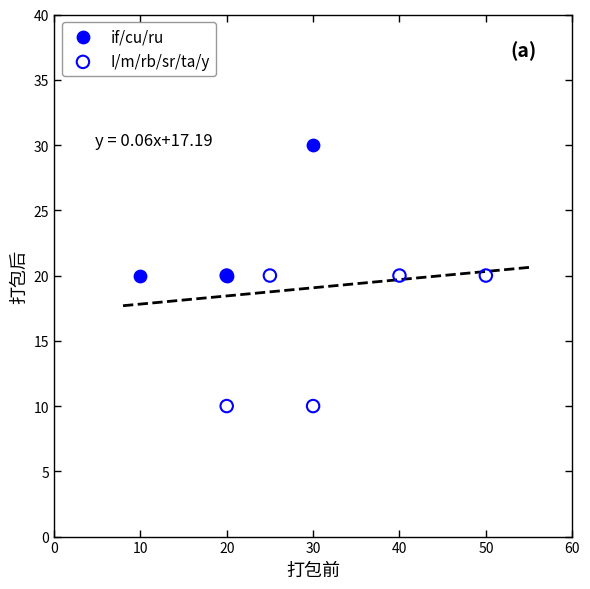

Which series reaches the maximum Y coordinate?

if/cu/ru